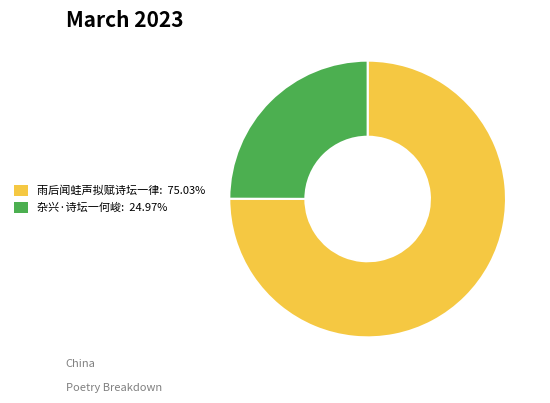

Is there any slice that represents more than half of the pie?

Yes